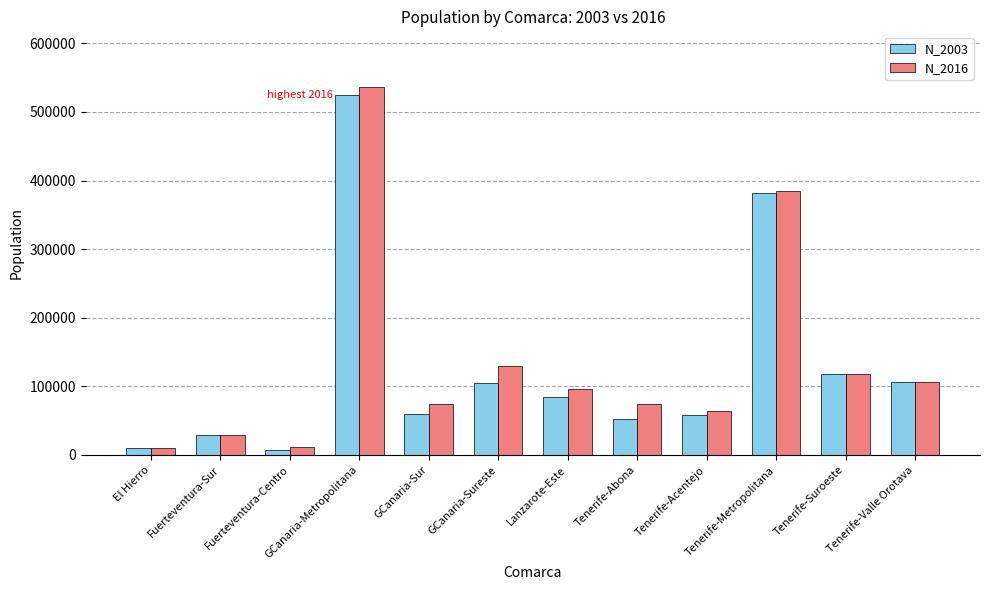

Which series has the widest spread of values?

N_2016